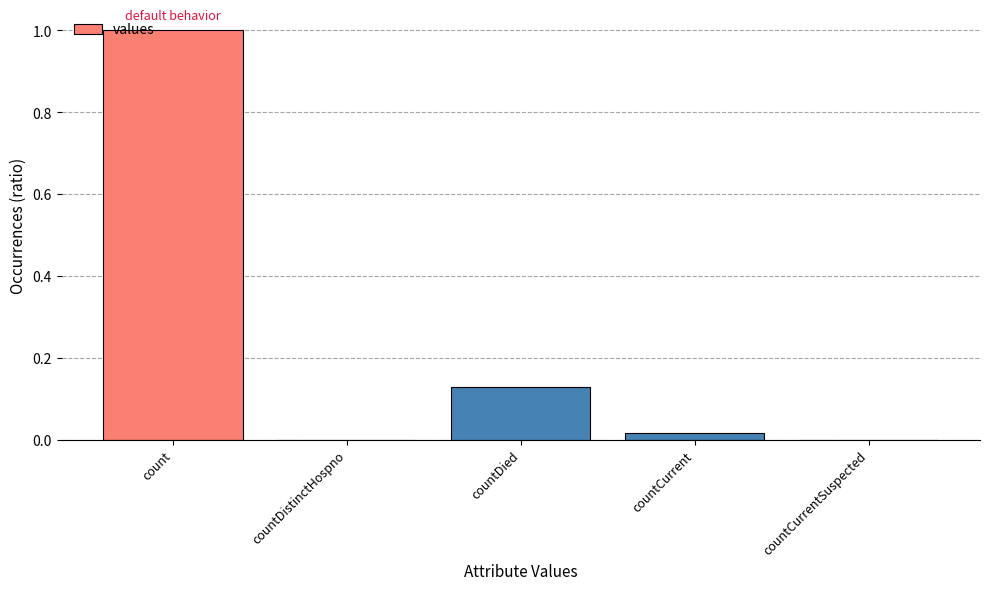

What is the greatest value displayed?

1.0